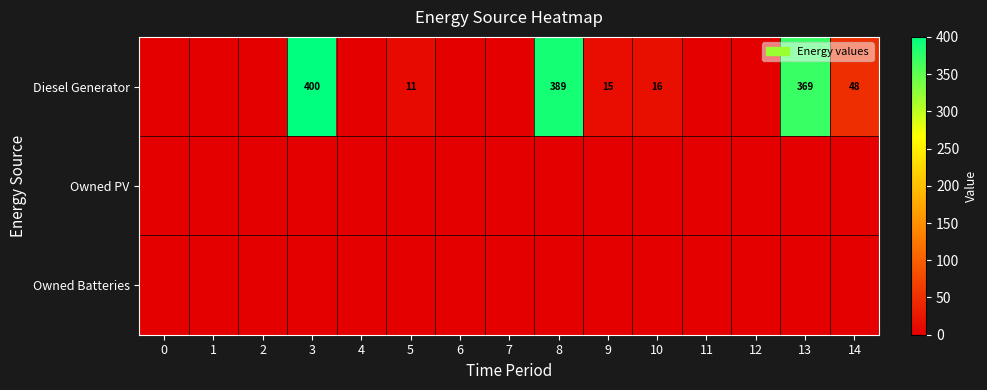

Is it true that Diesel Generator equals 11 at 10?

False